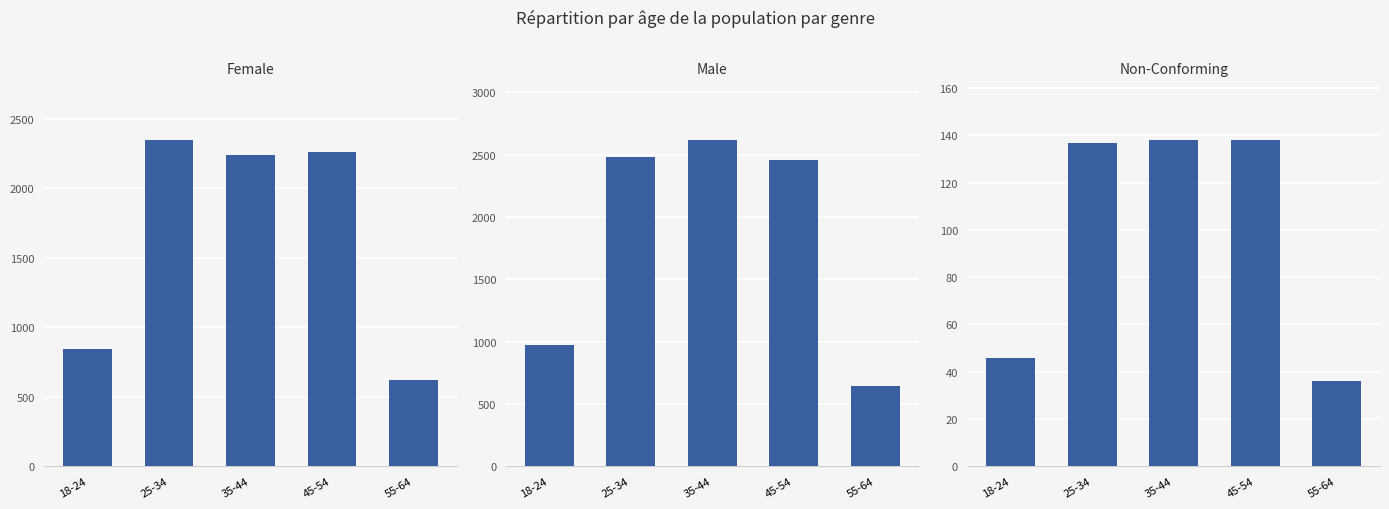

Which label corresponds to the largest value in the chart?

35-44